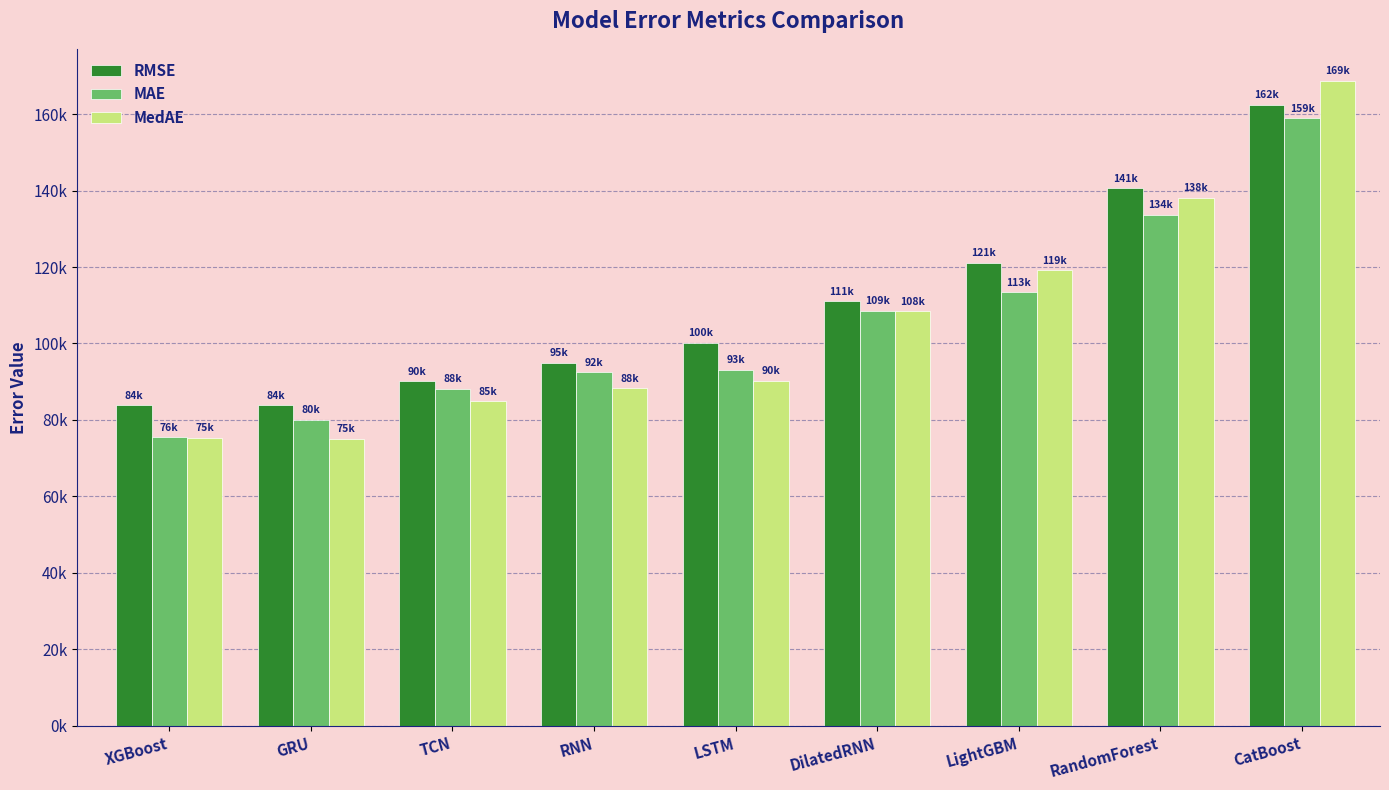

The MAE series shows 27771.2 at LightGBM. True or false?

False